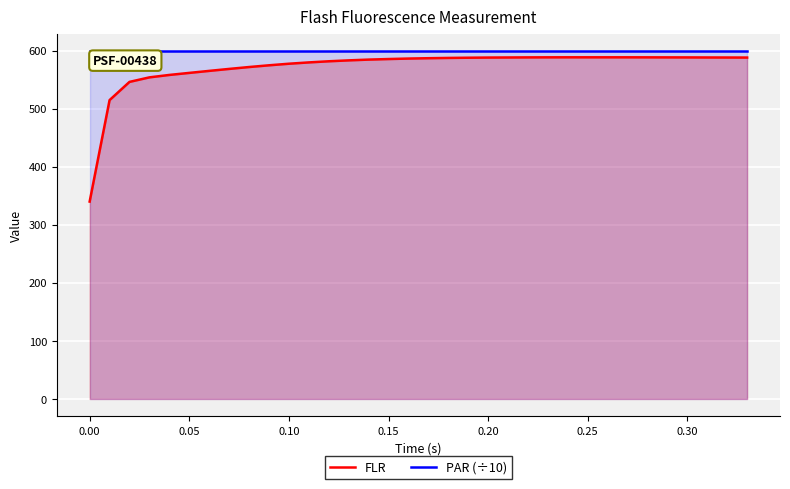

What is the average value of the PAR (÷10) series?

599.6